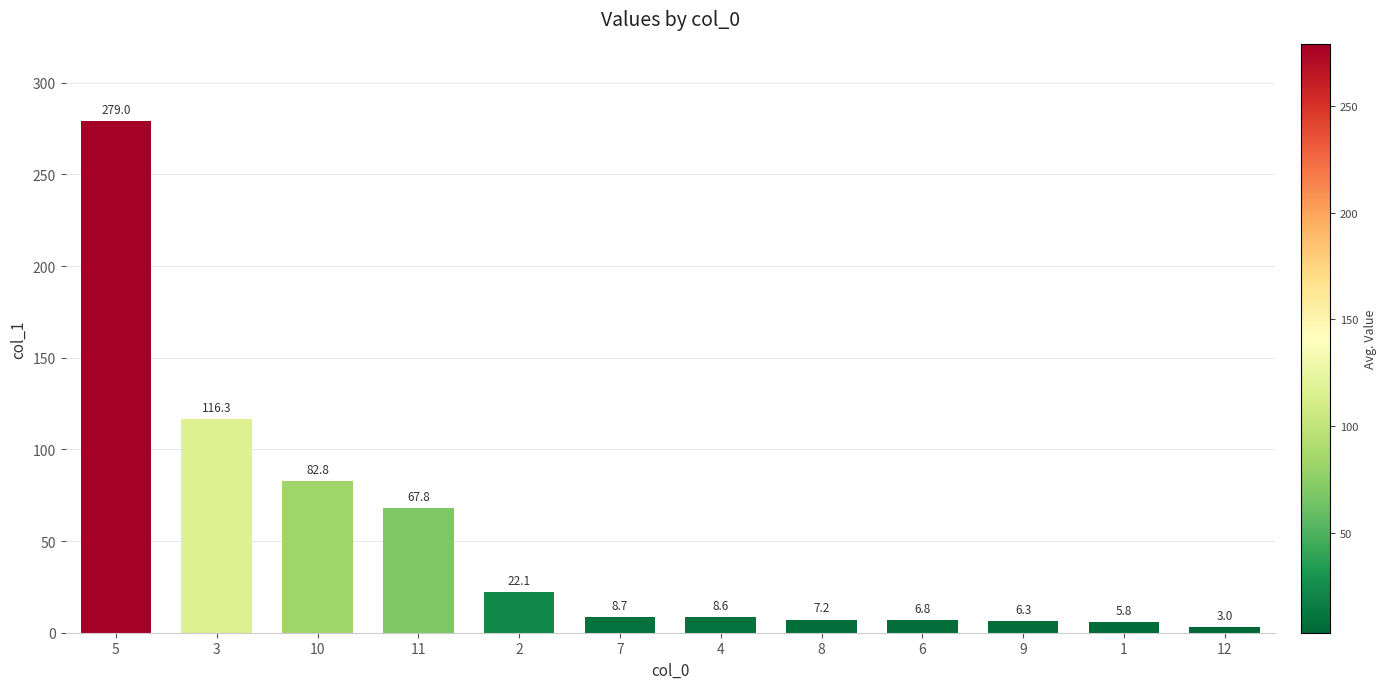

What is the label of the 8th bar from the right?

2